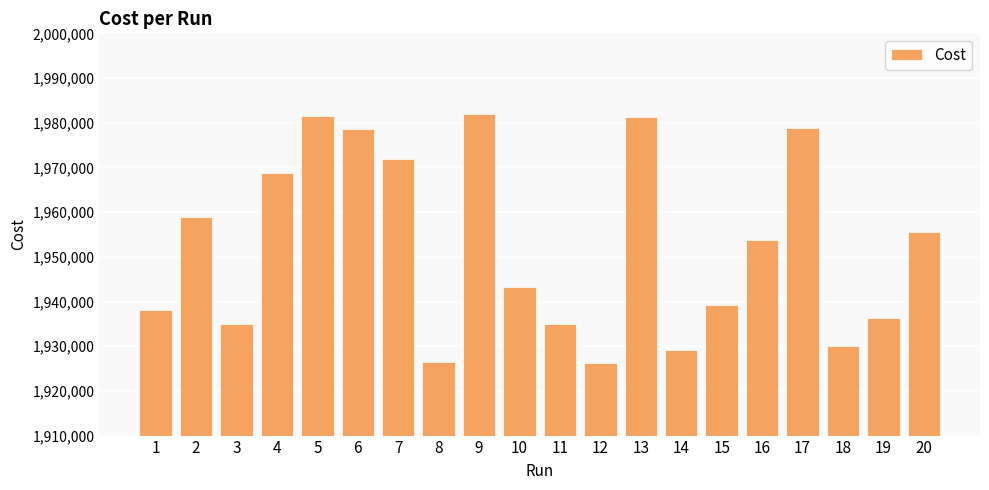

Approximately how many times larger is the value at 13 compared to 4?

1.0